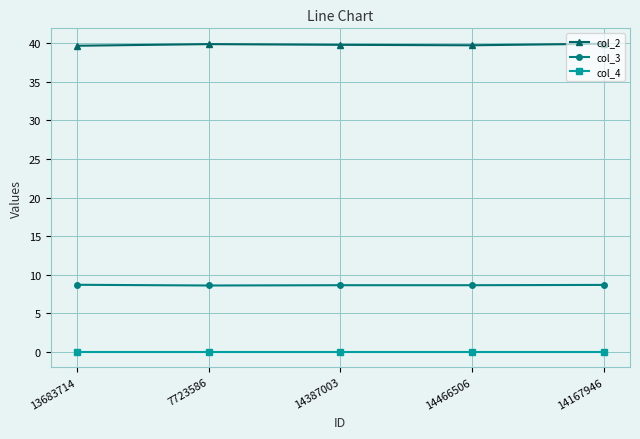

What is the difference between the maximum and minimum values in the col_3 series?

0.1